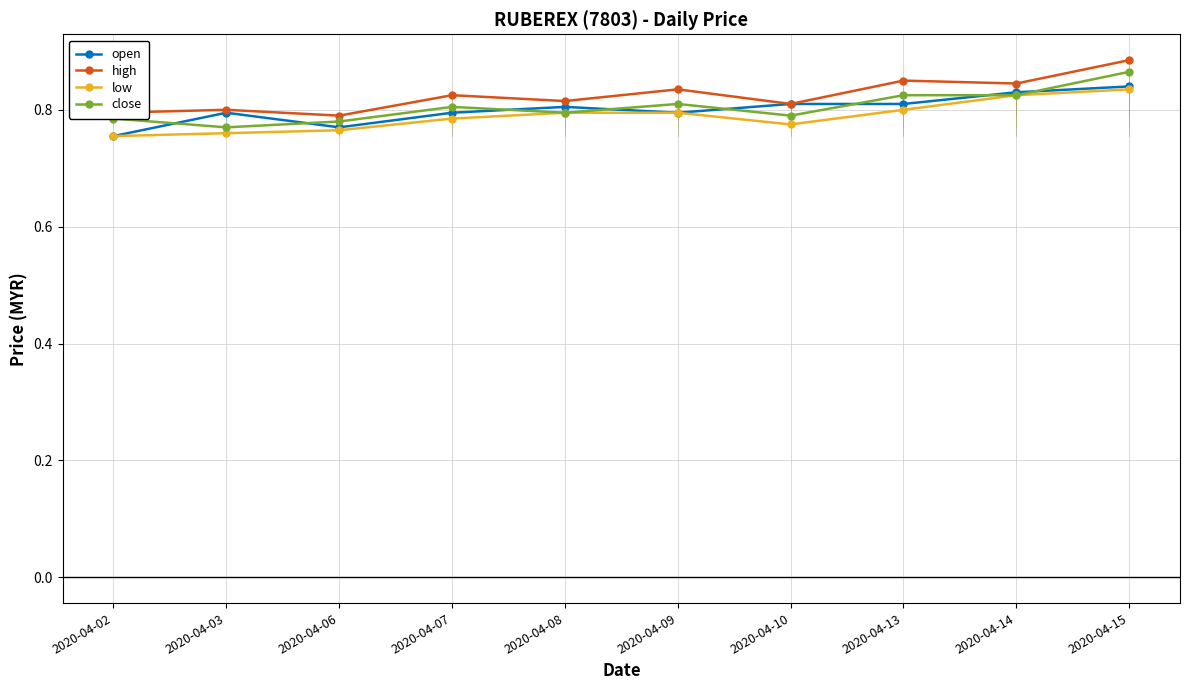

True or false: low has more than 0 interior local peaks.

False